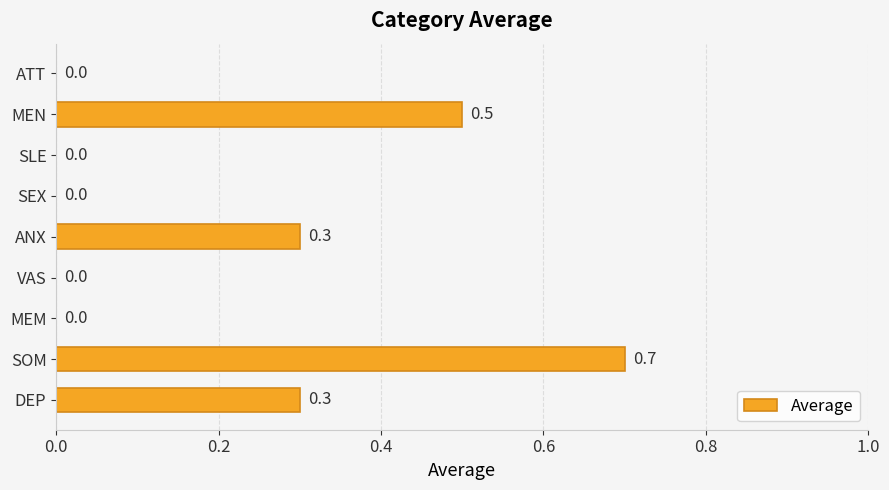

What is the sum of all values?

1.8